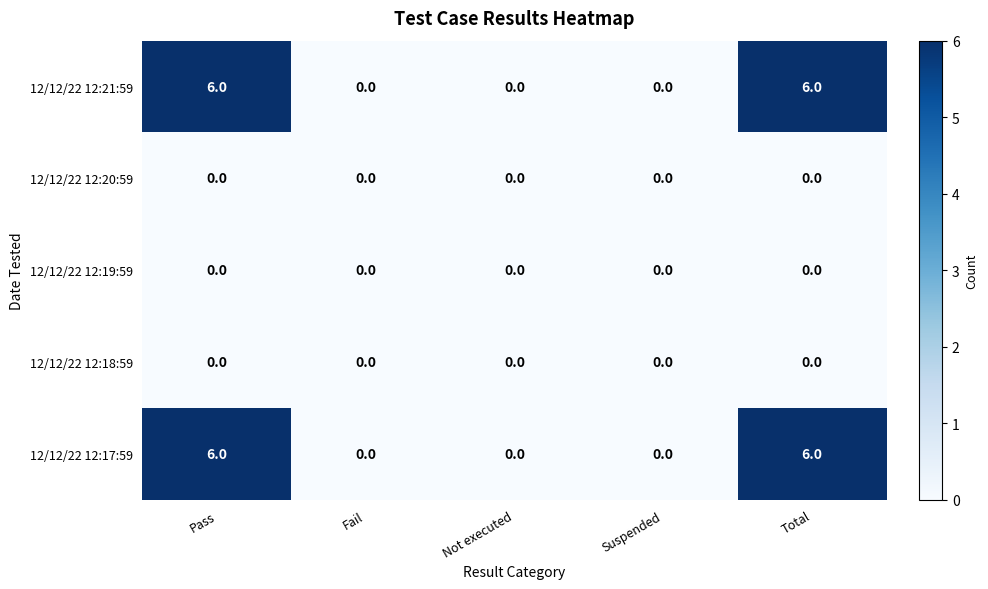

What is the greatest value displayed?

6